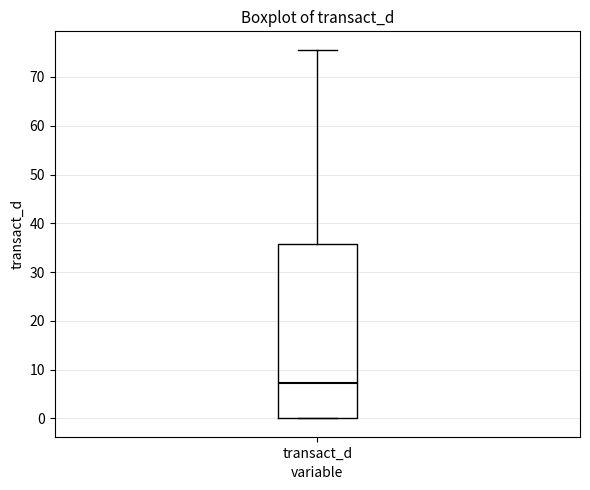

Transcribe this box plot: give where the median line is, the range the box spans, and where the two whiskers end, as read against the y-axis. The values are not printed on the chart, so give them approximately, as read against the axis.

median 7, box 0 to 36, whiskers 0 to 76